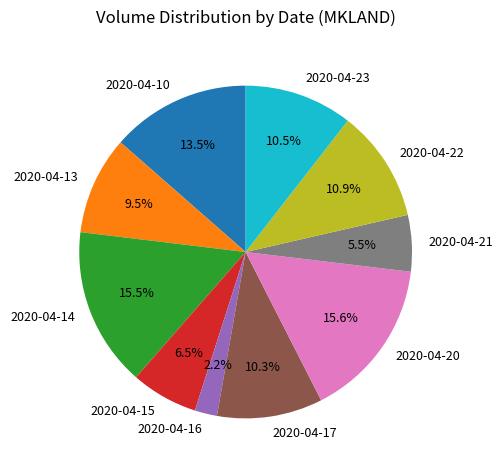

Which slice is the smallest?

2020-04-16